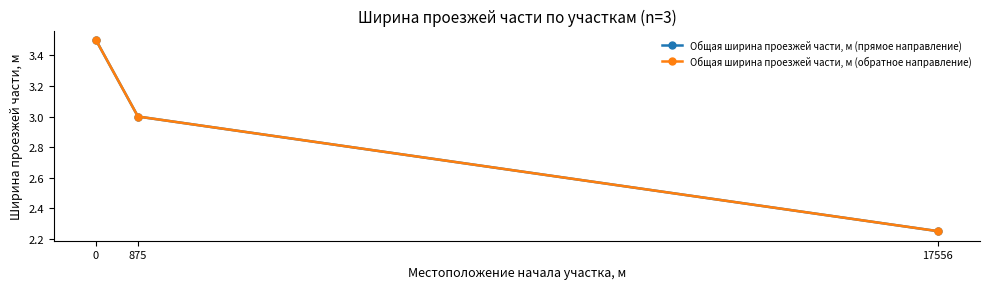

Reading left to right, what are all the values shown in this chart?

Общая ширина проезжей части, м (прямое направление): 0=3.5	875=3.0	17556=2.2
Общая ширина проезжей части, м (обратное направление): 0=3.5	875=3.0	17556=2.2